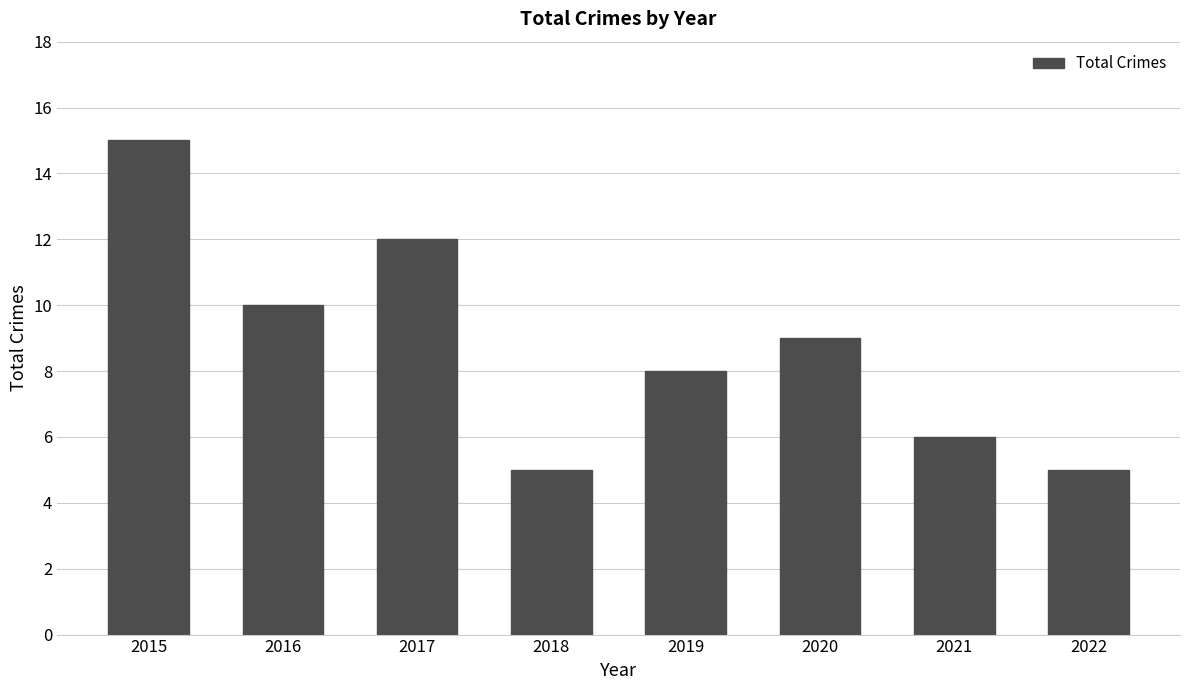

What is the maximum value shown in the chart?

15